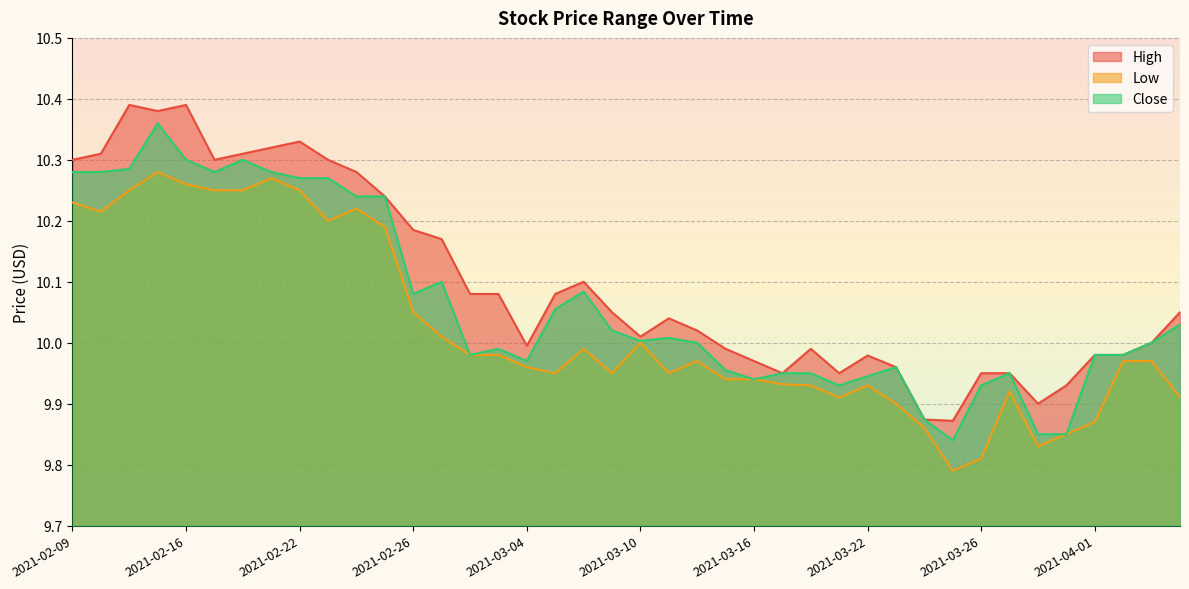

True or false: Low and Close intersect in this chart.

False